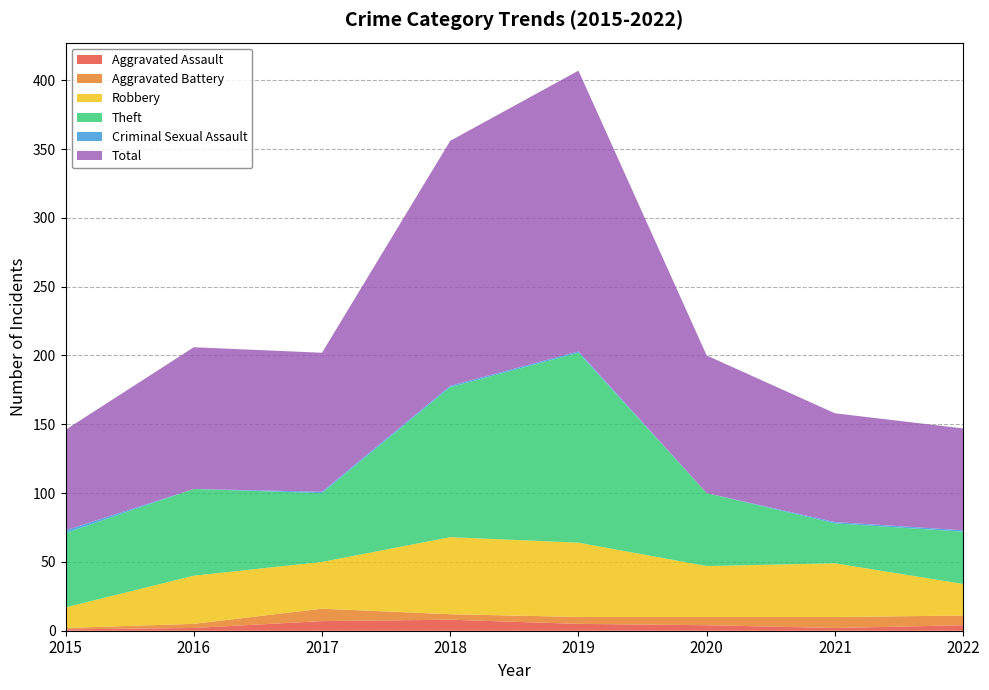

Reading left to right, extract all data points from this chart.

Aggravated Assault: 2015=1	2016=2	2017=7	2018=8	2019=5	2020=4	2021=2	2022=4
Aggravated Battery: 2015=1	2016=3	2017=9	2018=4	2019=5	2020=6	2021=8	2022=7
Robbery: 2015=15	2016=35	2017=34	2018=56	2019=54	2020=37	2021=39	2022=23
Theft: 2015=54	2016=63	2017=50	2018=109	2019=138	2020=53	2021=29	2022=38
Criminal Sexual Assault: 2015=2	2016=0	2017=1	2018=1	2019=1	2020=0	2021=1	2022=1
Total: 2015=73	2016=103	2017=101	2018=178	2019=204	2020=100	2021=79	2022=74